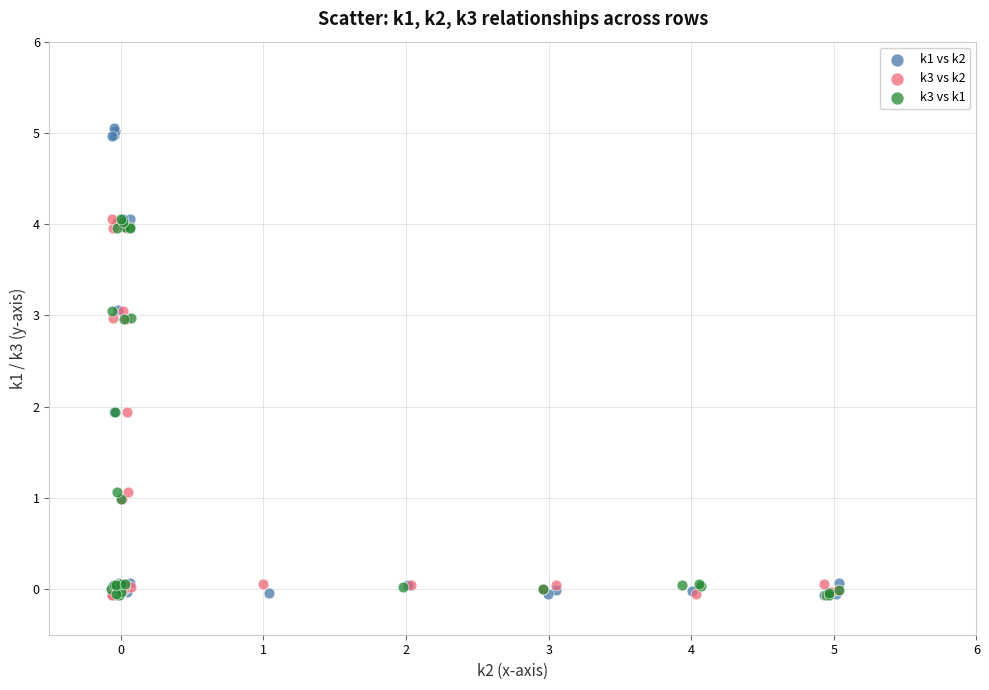

Which series contains the highest Y value?

k1 vs k2